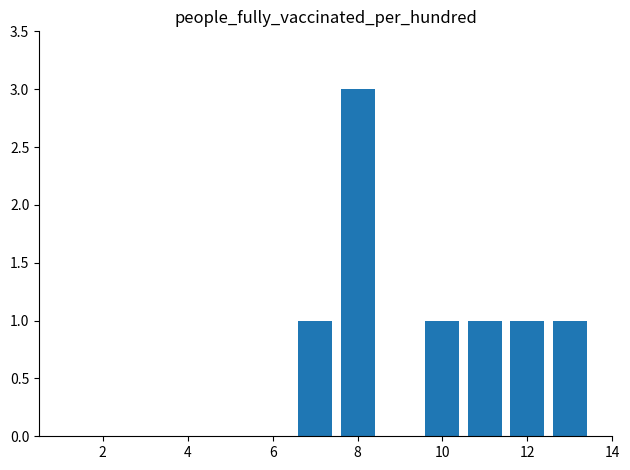

Reading left to right, transcribe all the data shown in this chart.

1	3	1	1	1	1